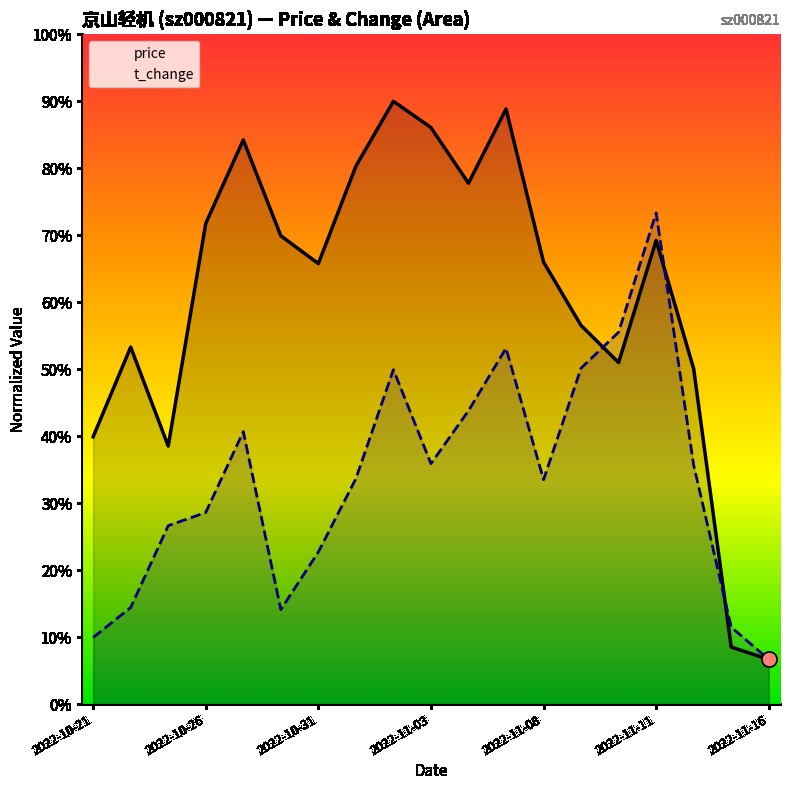

What are all the series names shown in the legend?

price, t_change